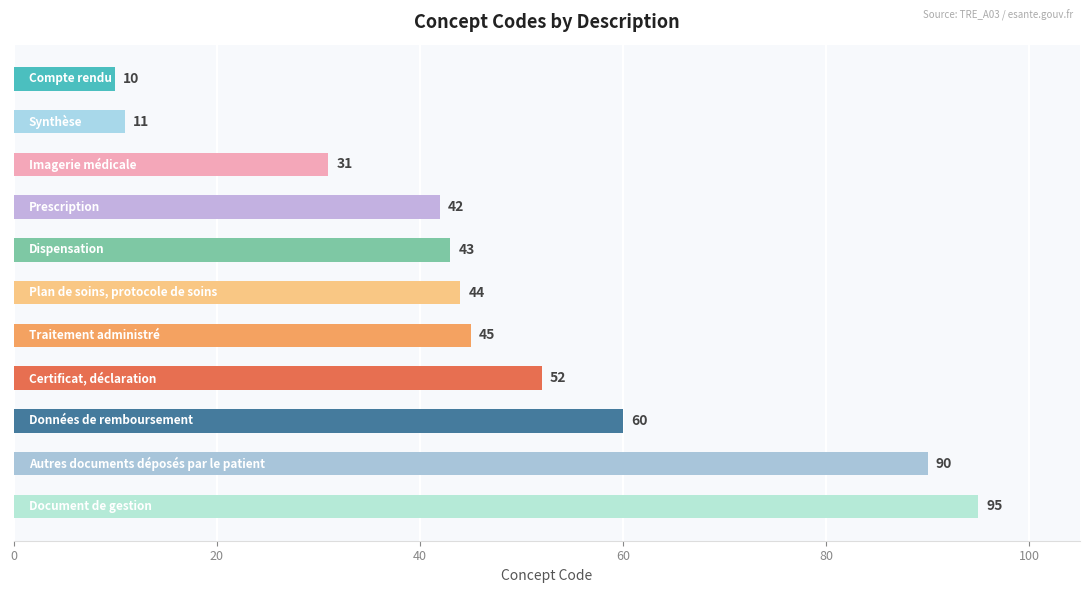

What is the difference between the second highest and minimum values?

80